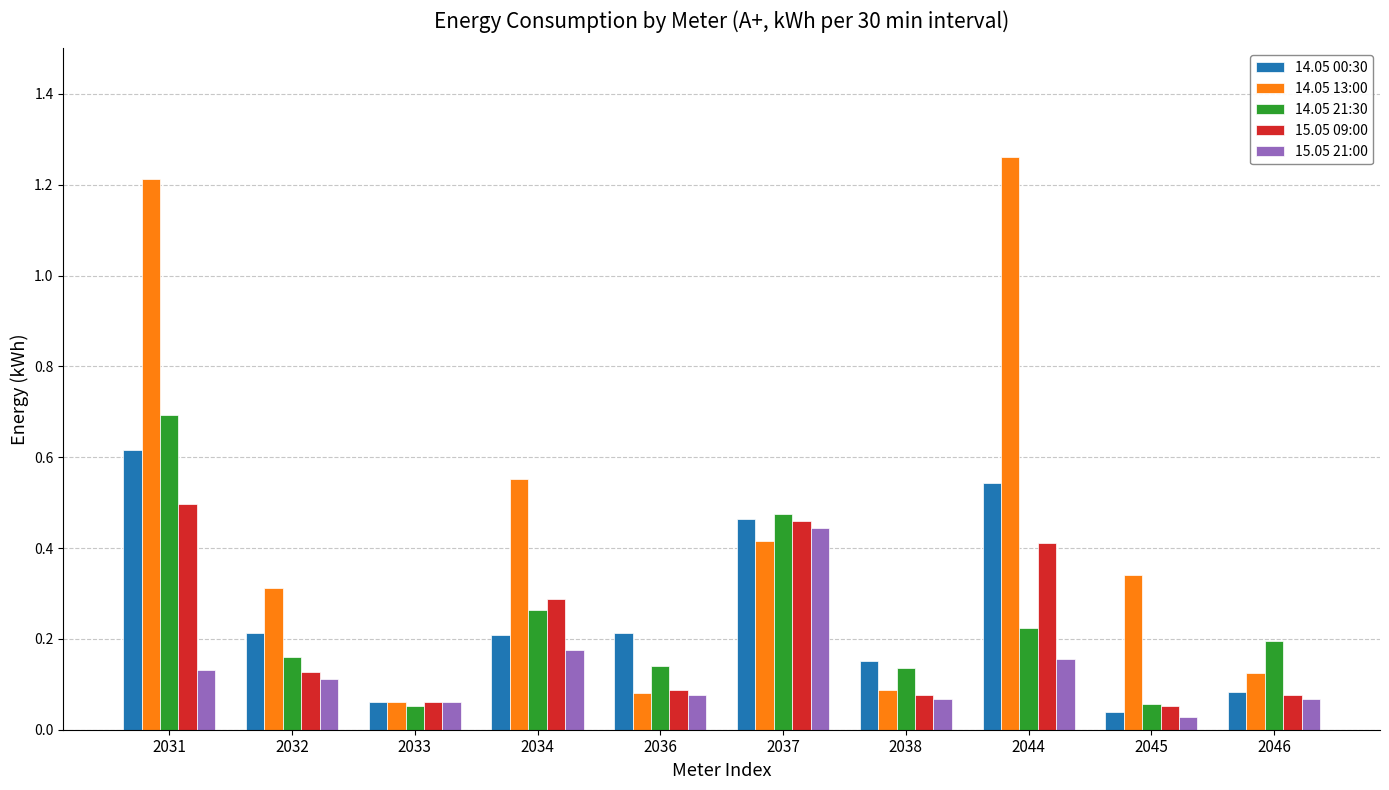

At which label is 15.05 21:00 closest to 0?

2045